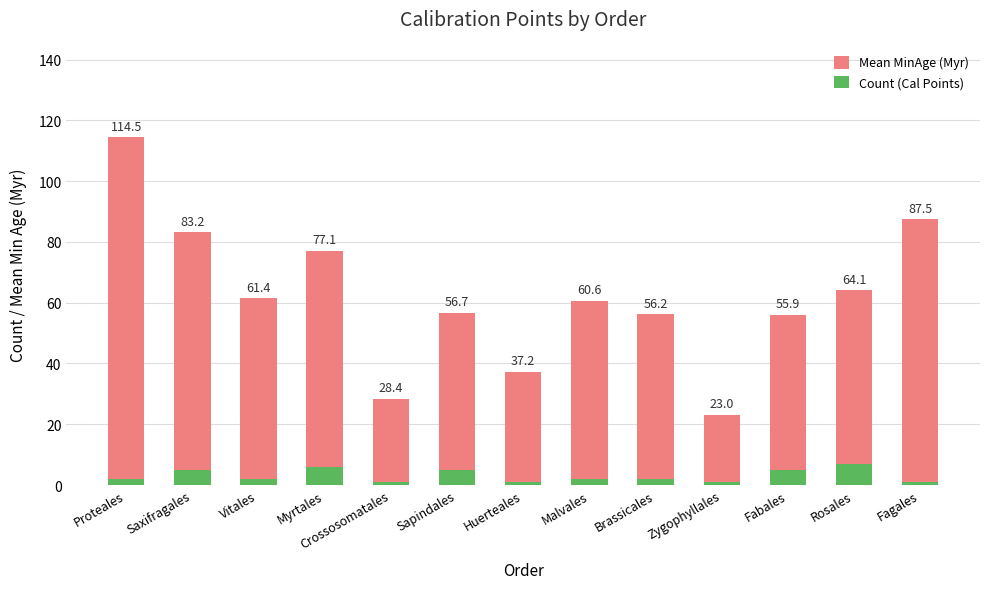

Between Fabales and Fagales, which series saw the biggest shift?

Mean MinAge (Myr)